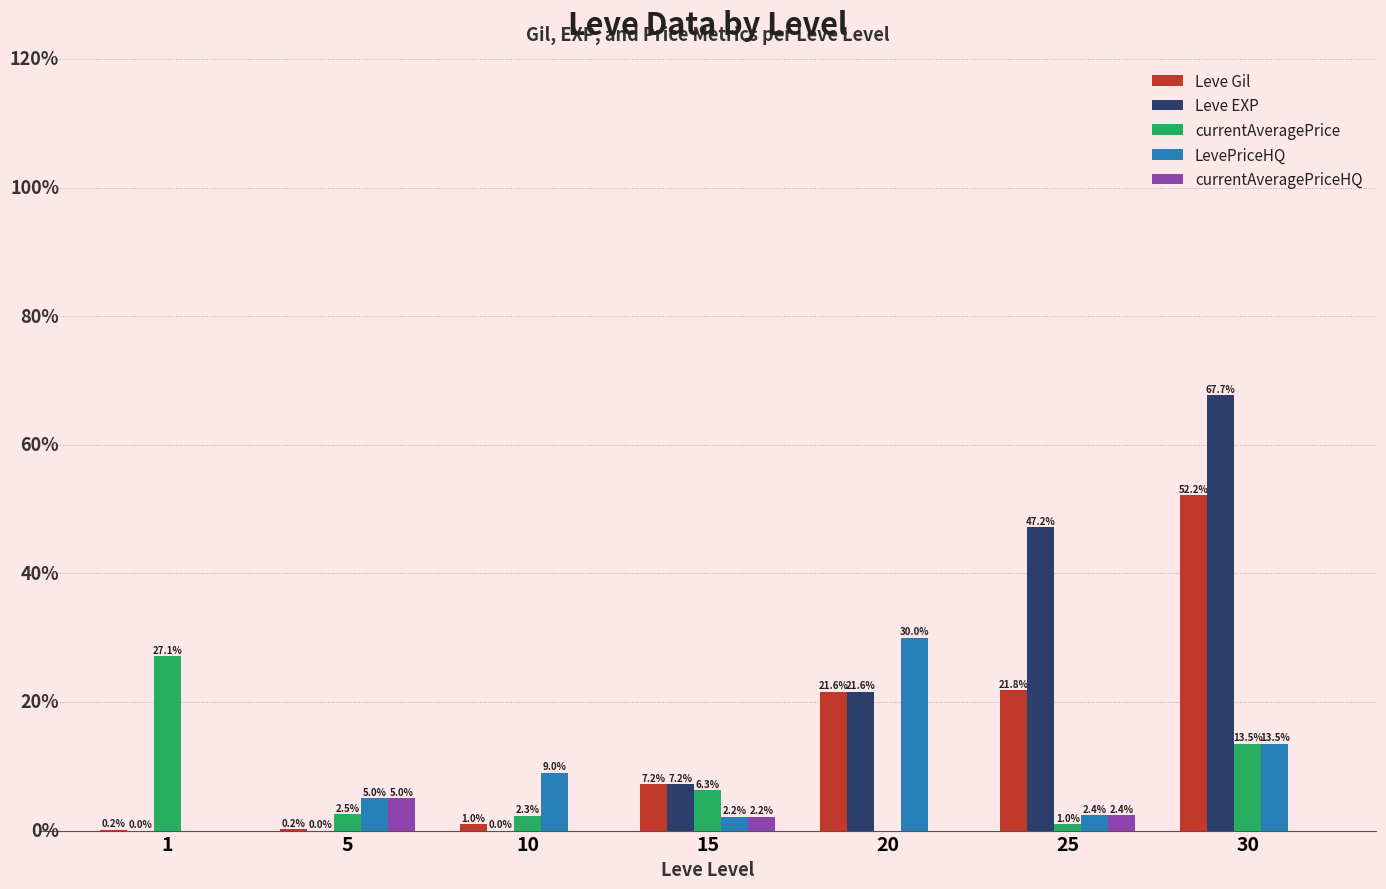

Does the chart contain stacked bars?

No